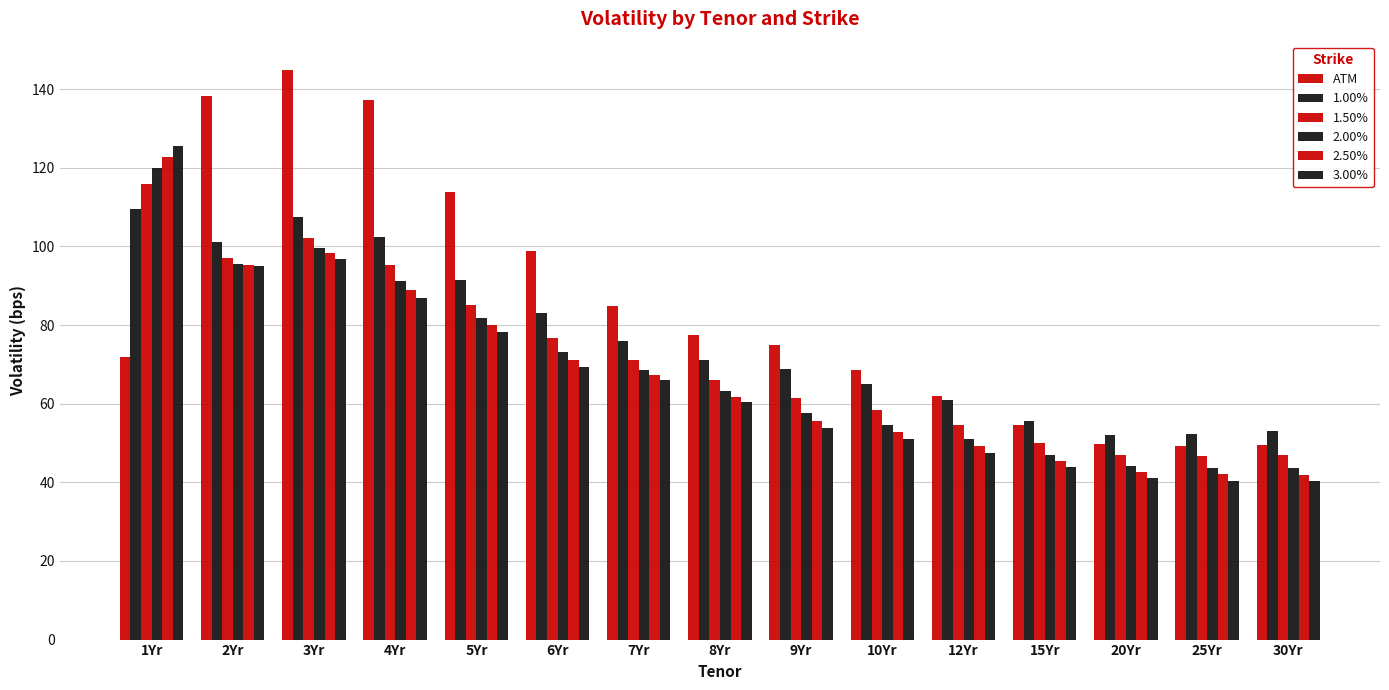

Is the value of 1.50% at 9Yr greater than the value of 3.00% at 12Yr?

Yes